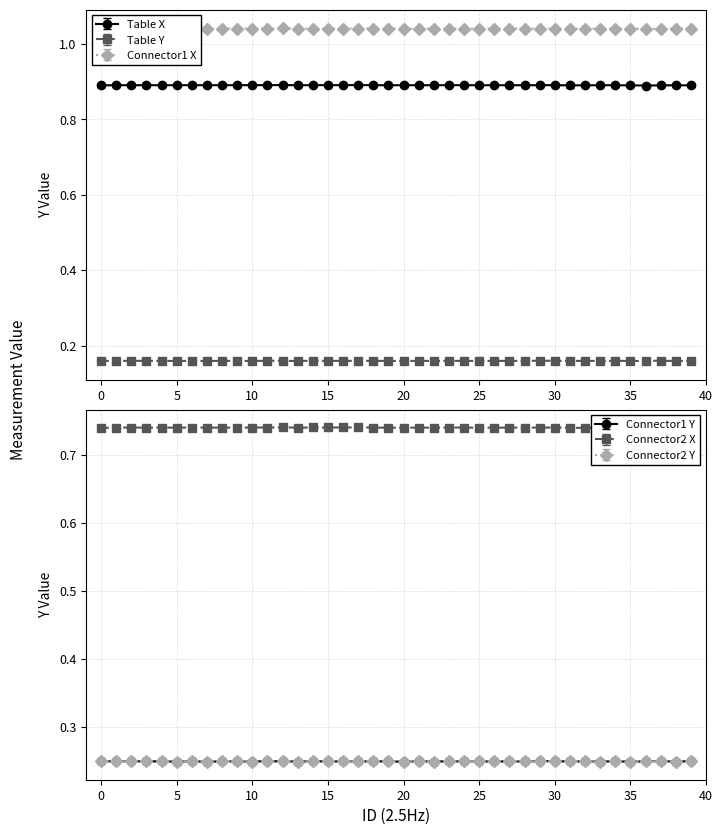

What is the total value across all series at 38?

3.3